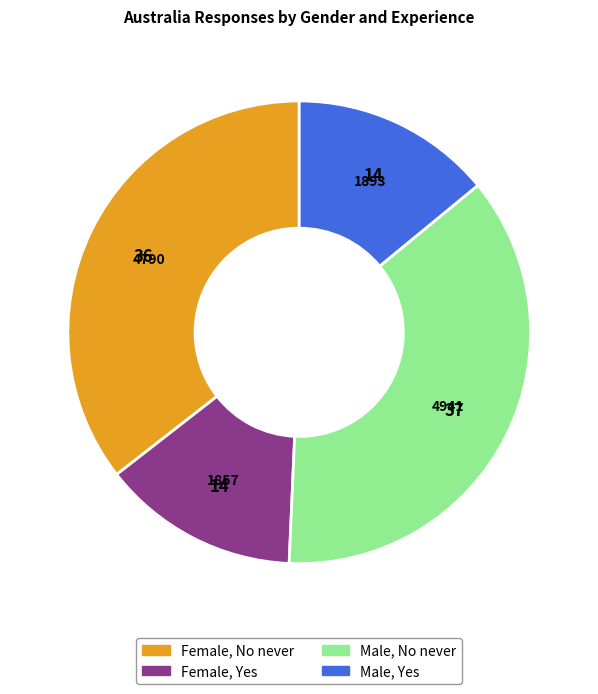

Which slice is the largest?

Male, No never